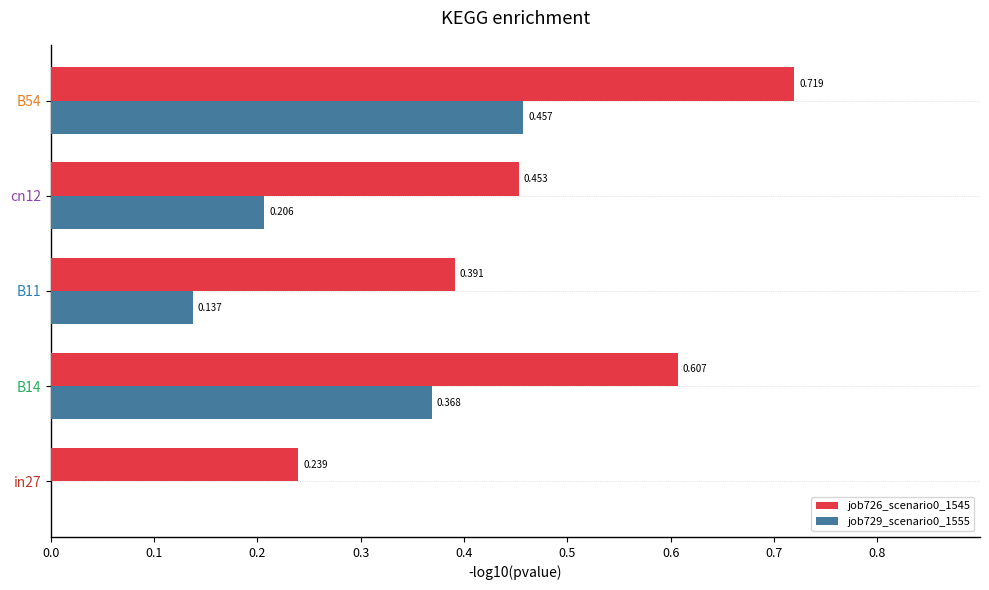

Is the value of job726_scenario0_1545 at cn12 greater than the value of job729_scenario0_1555 at in27?

Yes